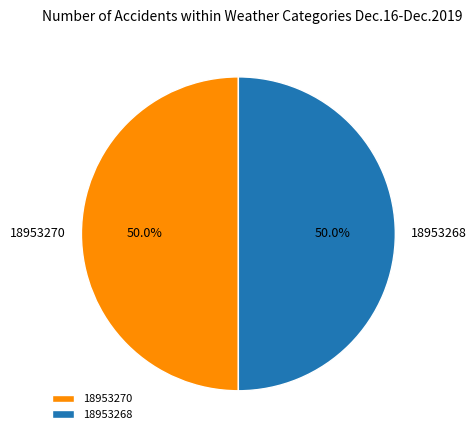

Is it true that 18953270 is 39% of the pie?

False